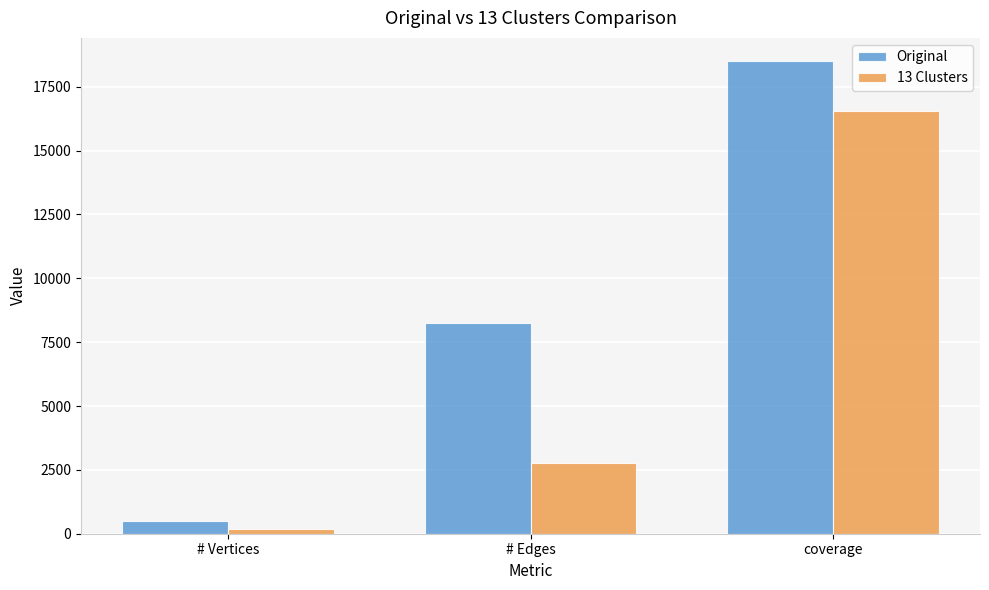

Does the chart contain stacked bars?

No